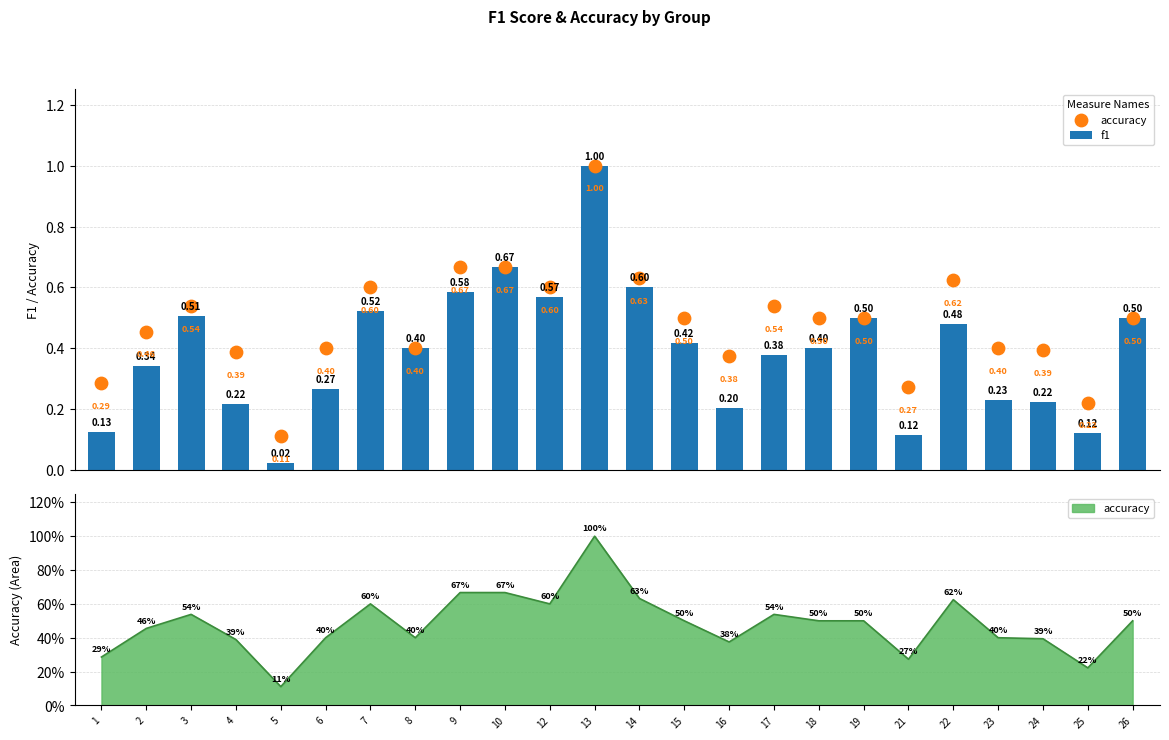

Which series has the widest spread of Y values?

f1